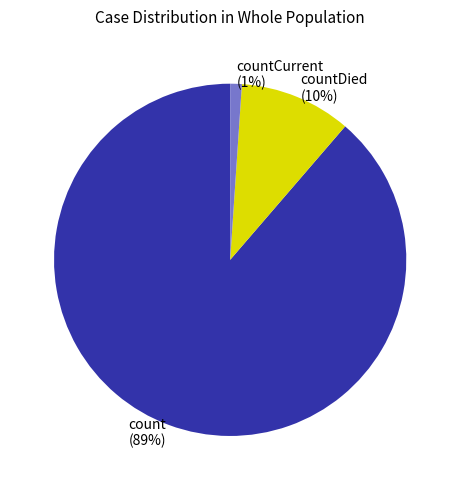

How many slices are in this pie chart?

3